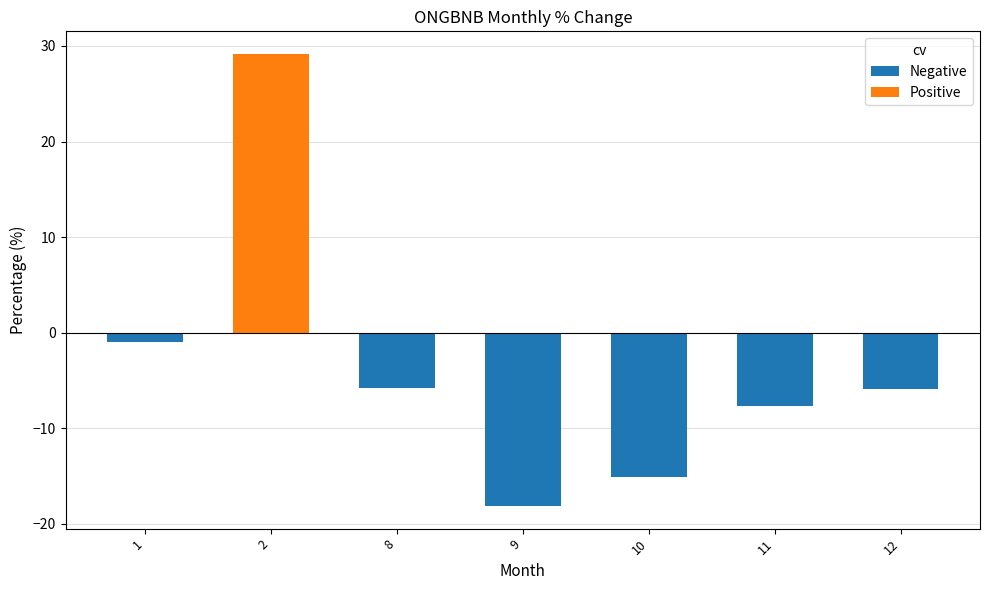

What is the value of the 2nd bar from the left?

29.2